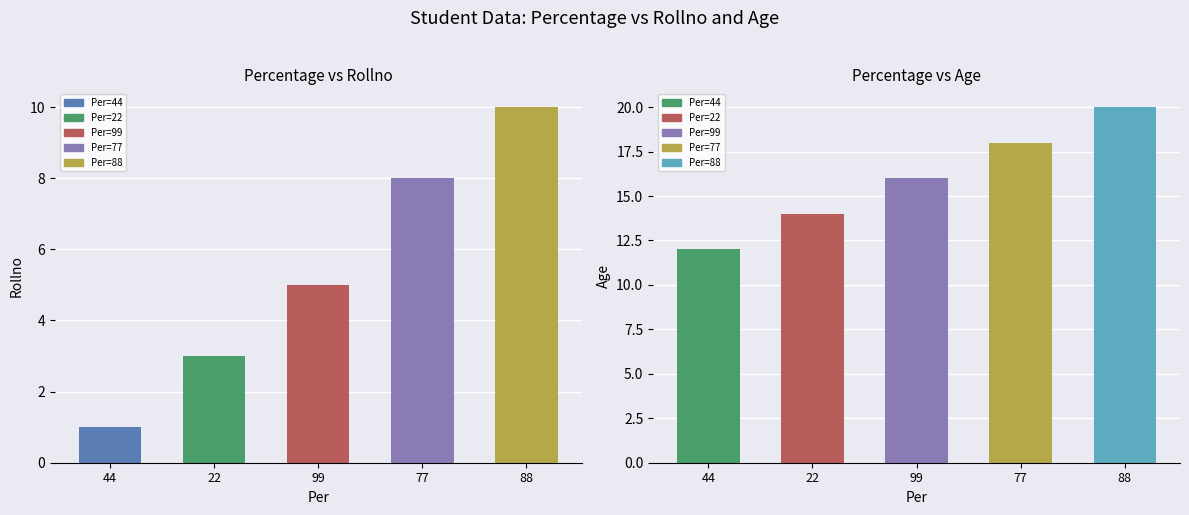

Reading left to right, list all the values displayed in this chart.

Rollno: 1	3	5	8	10
Age: 12	14	16	18	20